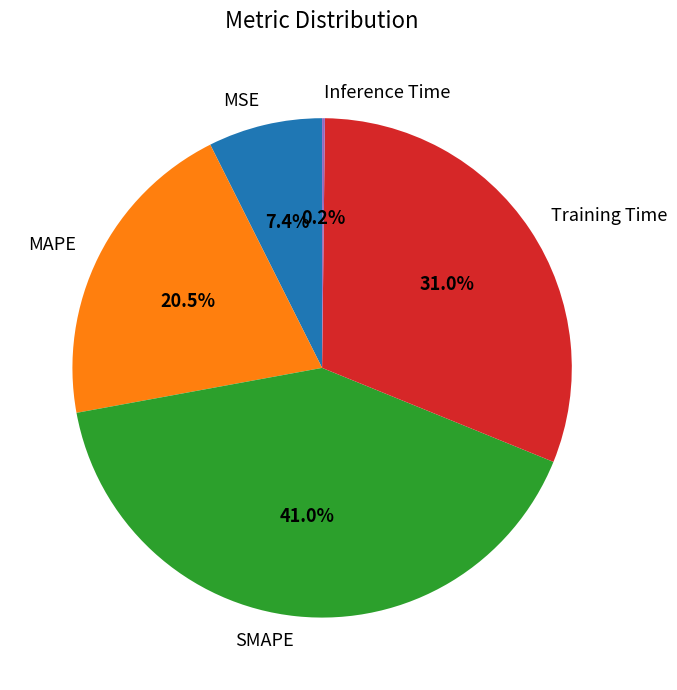

To the nearest percent, what portion does SMAPE represent?

41%